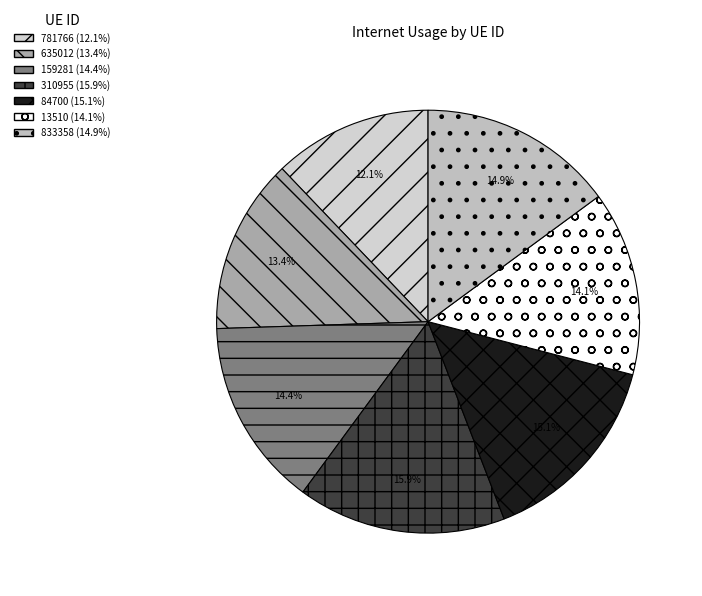

Combined, what portion of the pie is 13510 and 635012?

27.5%